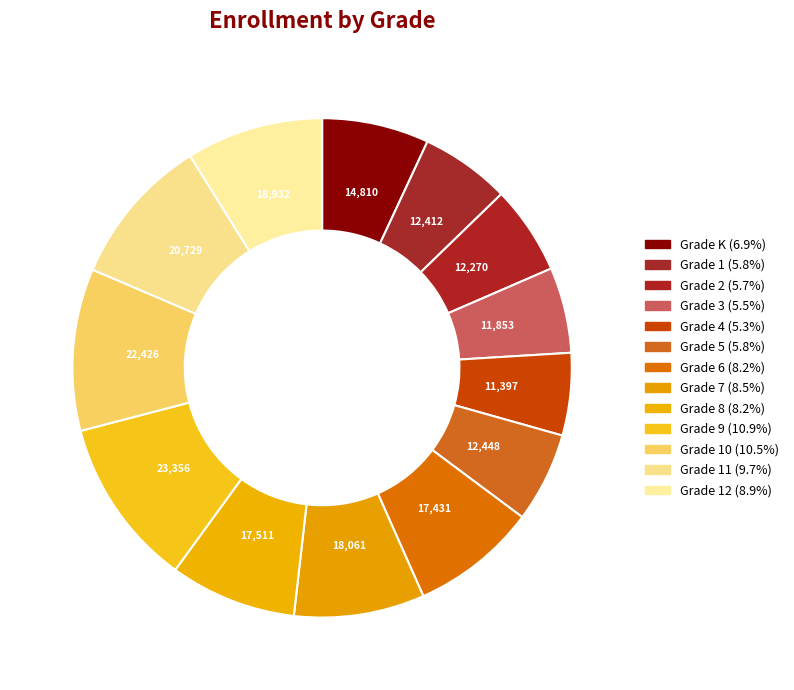

Which category has the smallest portion of the pie?

Grade 4